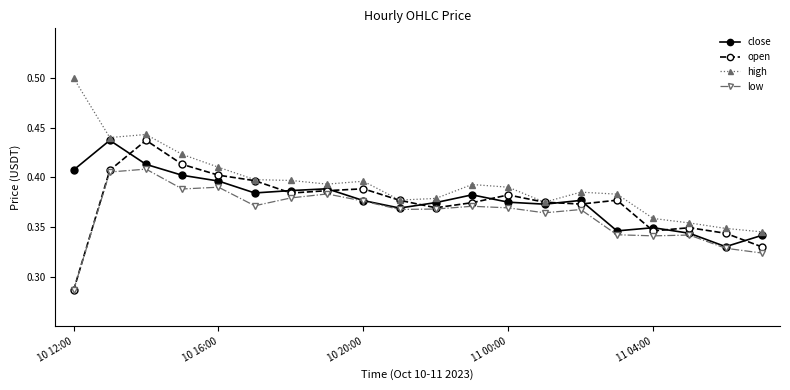

Which series has the largest total across all categories?

high